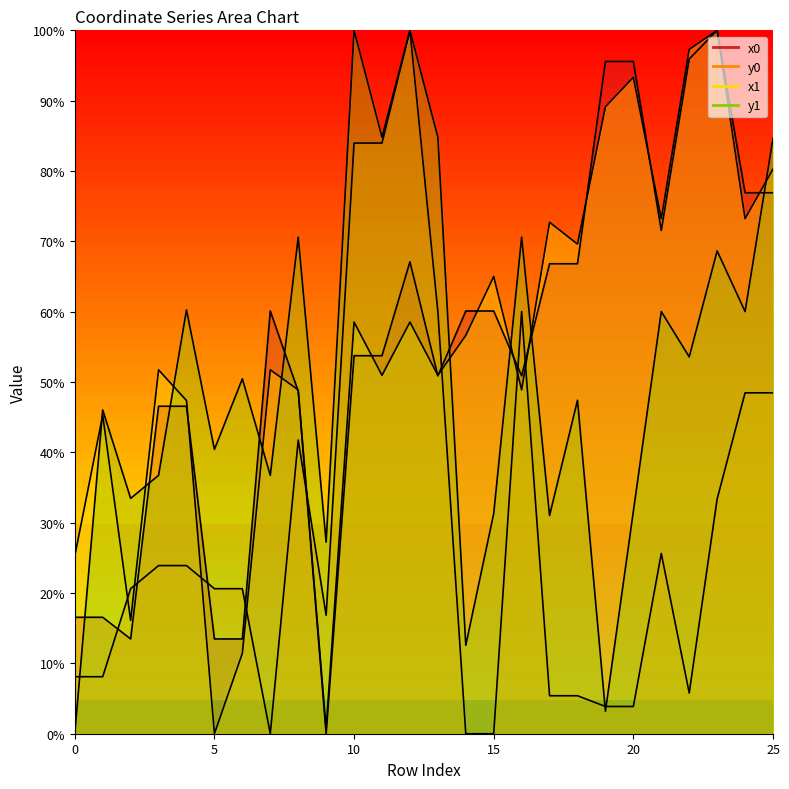

What is the greatest value displayed?

100.0